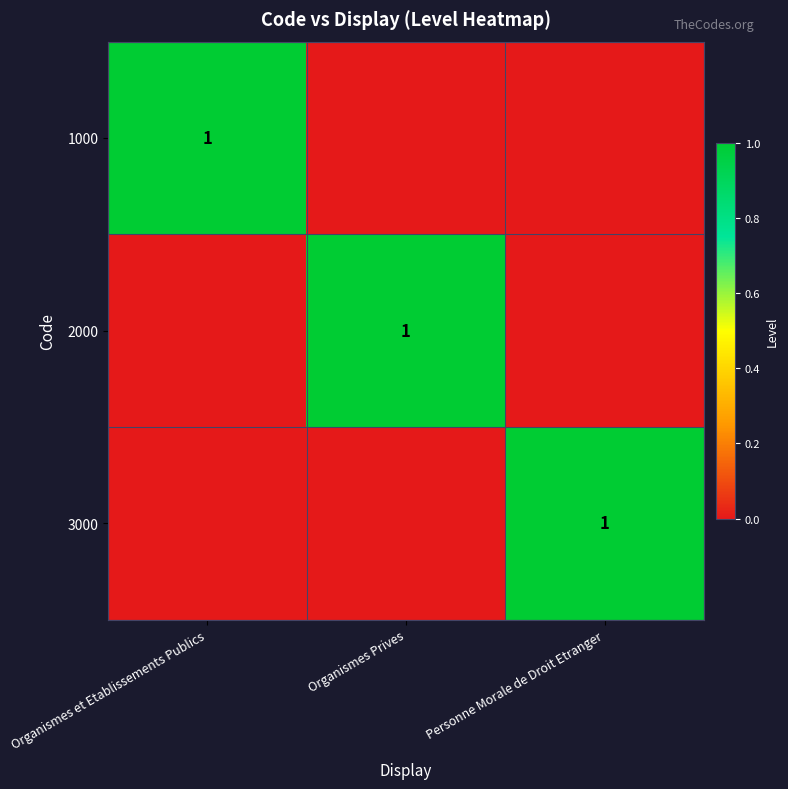

What is the difference between the highest and lowest values at Organismes et Etablissements Publics?

1